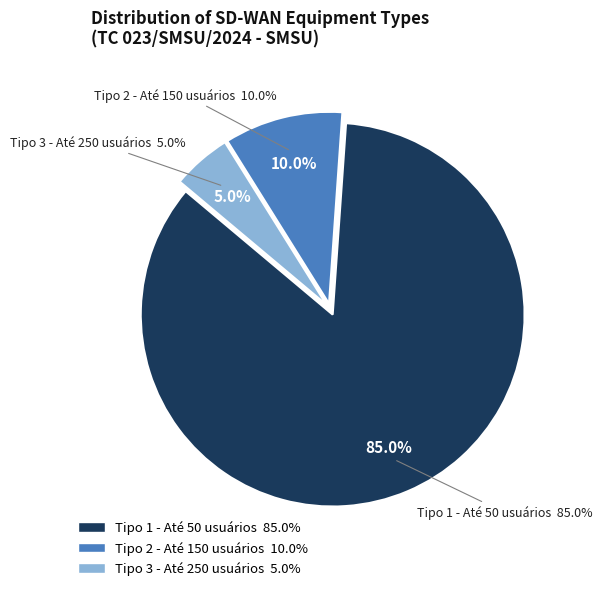

Count the number of slices in the pie.

3